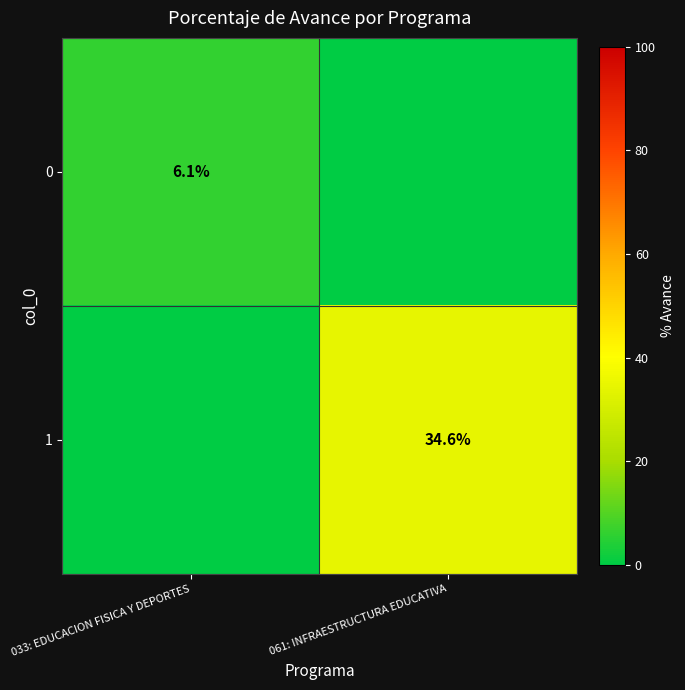

Is it true that 0 equals 8.0 at 033: EDUCACION FISICA Y DEPORTES?

False